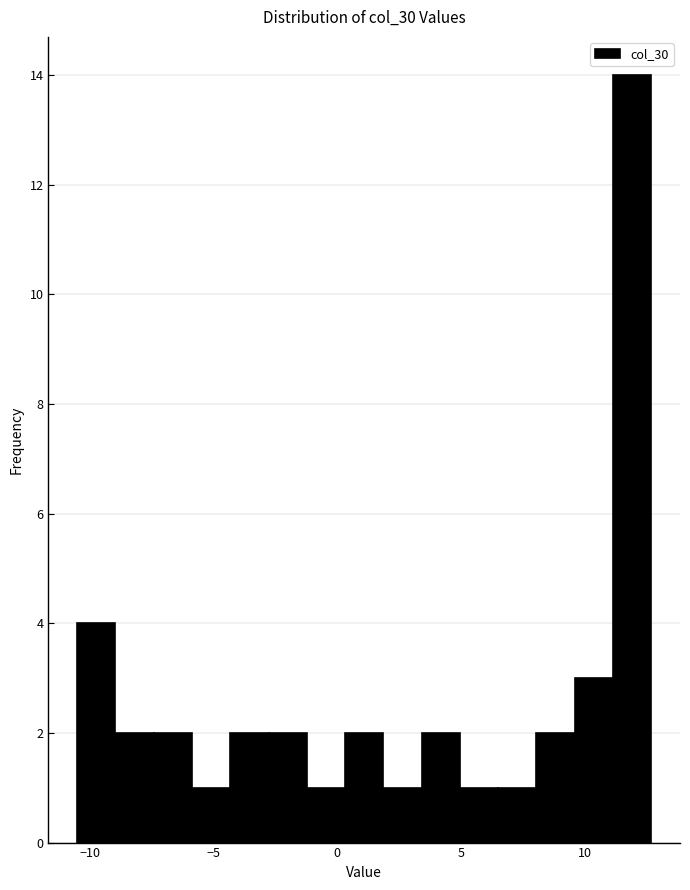

Read against the x-axis, roughly where is the centre of the tallest bar?

12.0